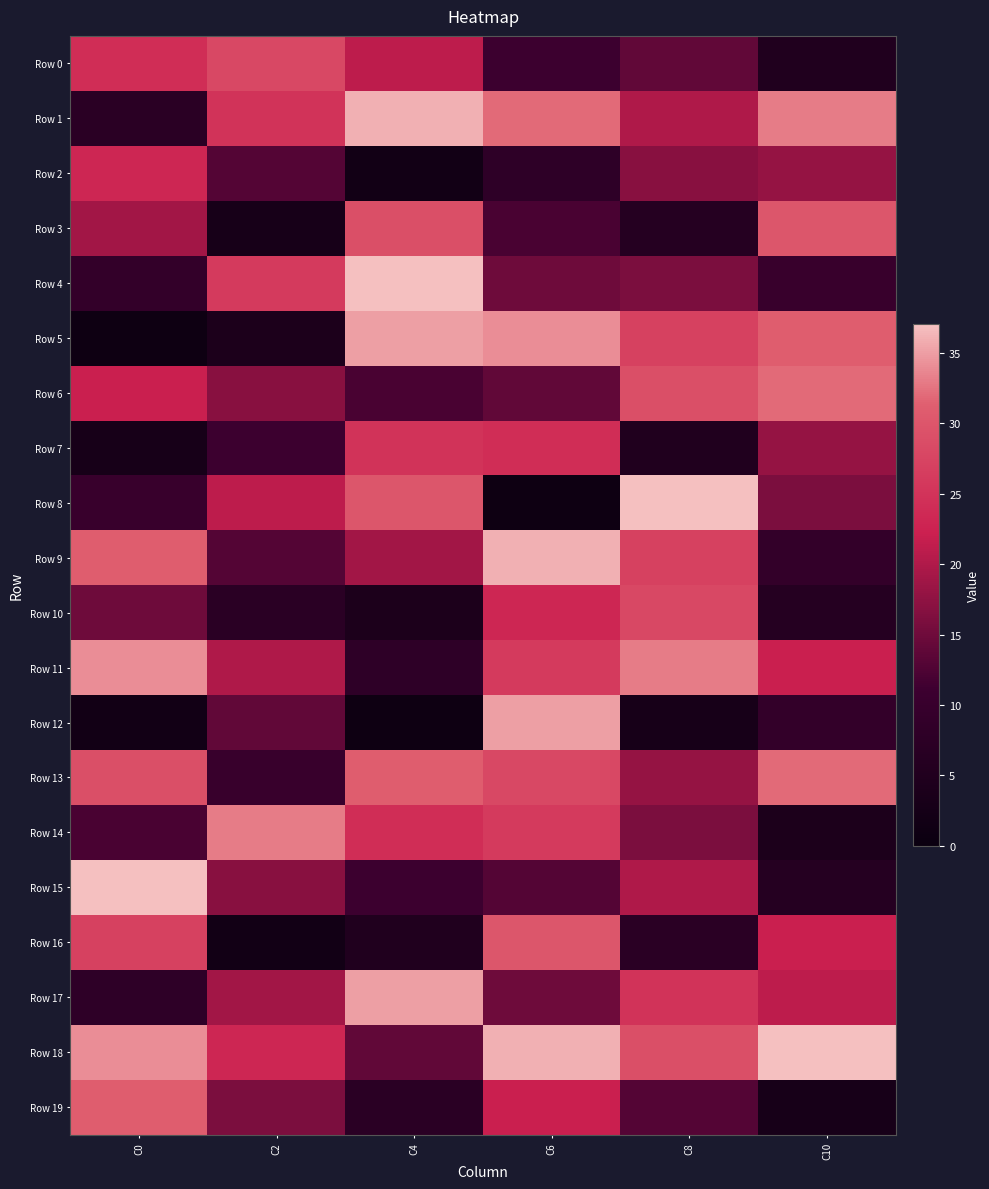

Reading left to right, transcribe all the data shown in this chart.

Row 0: C0=24	C2=28	C4=21	C6=11	C8=14	C10=5
Row 1: C0=7	C2=25	C4=36	C6=32	C8=20	C10=33
Row 2: C0=23	C2=13	C4=2	C6=8	C8=17	C10=18
Row 3: C0=19	C2=3	C4=29	C6=12	C8=6	C10=30
Row 4: C0=9	C2=26	C4=37	C6=15	C8=16	C10=10
Row 5: C0=1	C2=4	C4=35	C6=34	C8=27	C10=31
Row 6: C0=22	C2=17	C4=12	C6=14	C8=29	C10=32
Row 7: C0=3	C2=11	C4=25	C6=24	C8=5	C10=18
Row 8: C0=10	C2=21	C4=30	C6=1	C8=37	C10=16
Row 9: C0=31	C2=13	C4=19	C6=36	C8=27	C10=9
Row 10: C0=15	C2=7	C4=4	C6=23	C8=28	C10=6
Row 11: C0=34	C2=20	C4=8	C6=26	C8=33	C10=22
Row 12: C0=2	C2=14	C4=1	C6=35	C8=3	C10=9
Row 13: C0=29	C2=10	C4=31	C6=28	C8=18	C10=32
Row 14: C0=12	C2=33	C4=24	C6=26	C8=16	C10=4
Row 15: C0=37	C2=17	C4=11	C6=13	C8=20	C10=6
Row 16: C0=27	C2=2	C4=5	C6=30	C8=7	C10=22
Row 17: C0=8	C2=19	C4=35	C6=15	C8=25	C10=21
Row 18: C0=34	C2=23	C4=14	C6=36	C8=29	C10=37
Row 19: C0=31	C2=16	C4=7	C6=22	C8=13	C10=3